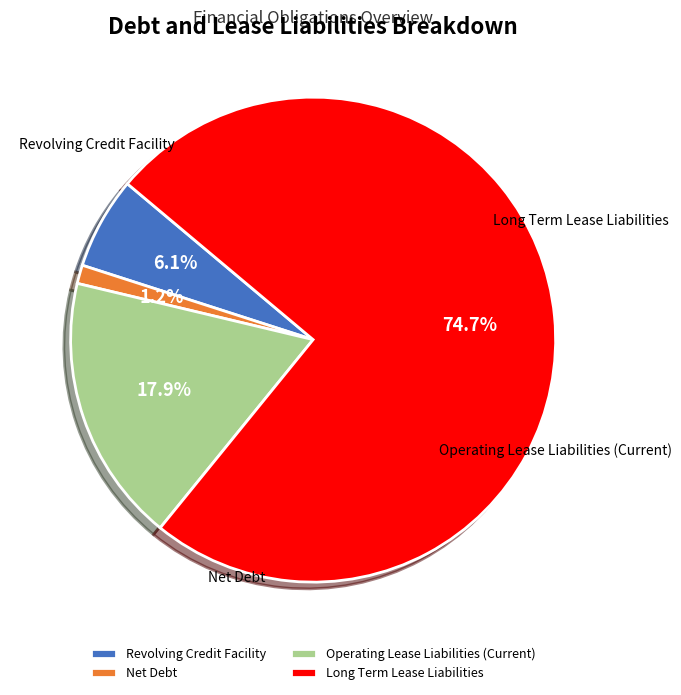

To the nearest percent, what percentage of the pie is Net Debt?

1%